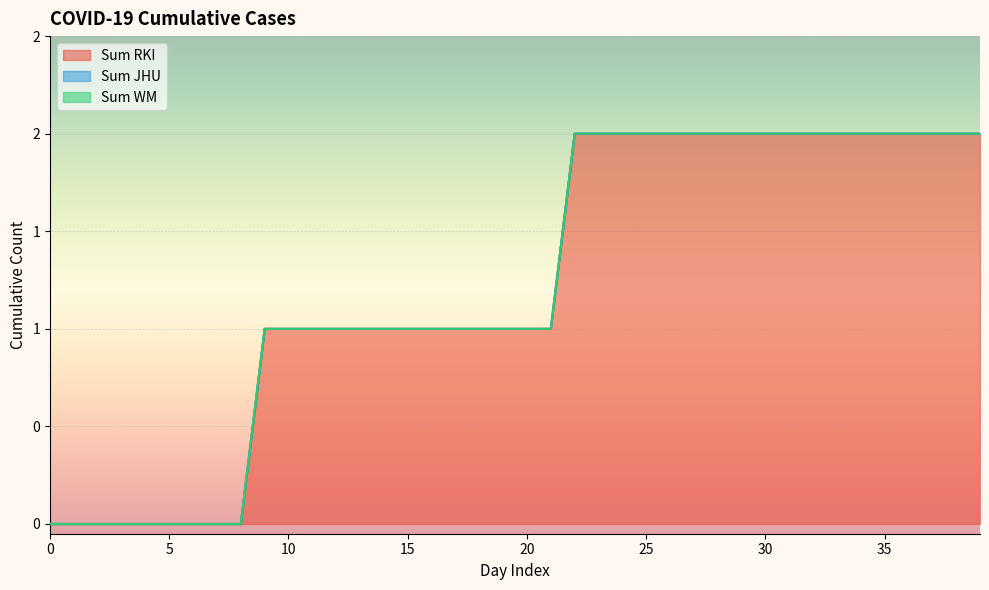

How many values in the Sum RKI series are below 1?

9